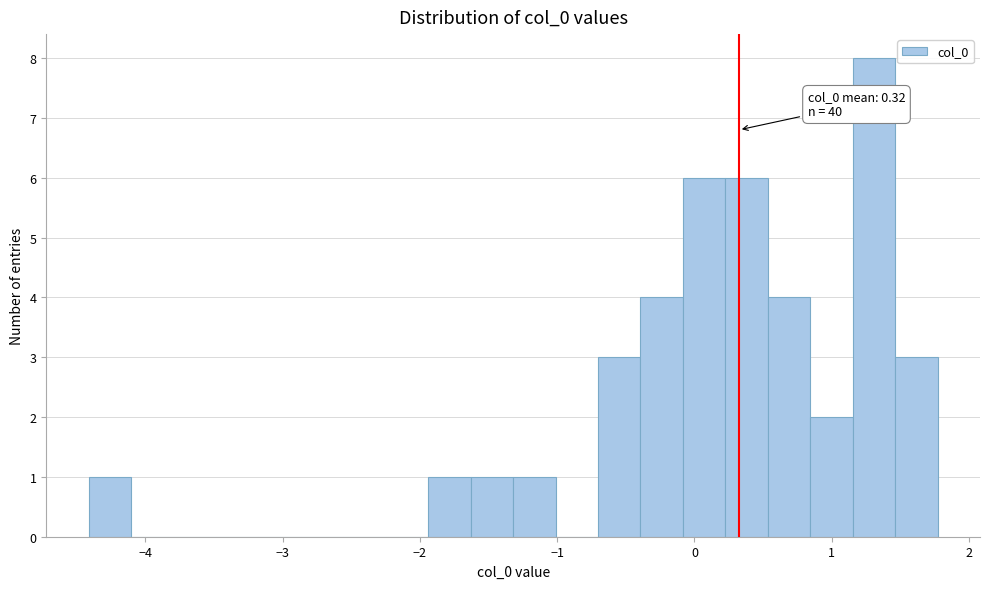

Read against the x-axis, roughly where is the centre of the tallest bar?

1.3